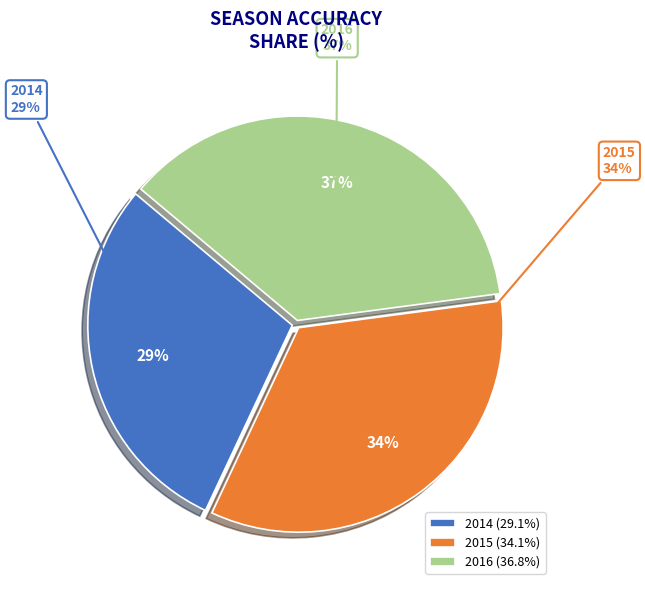

Which category has the biggest portion of the pie?

2016